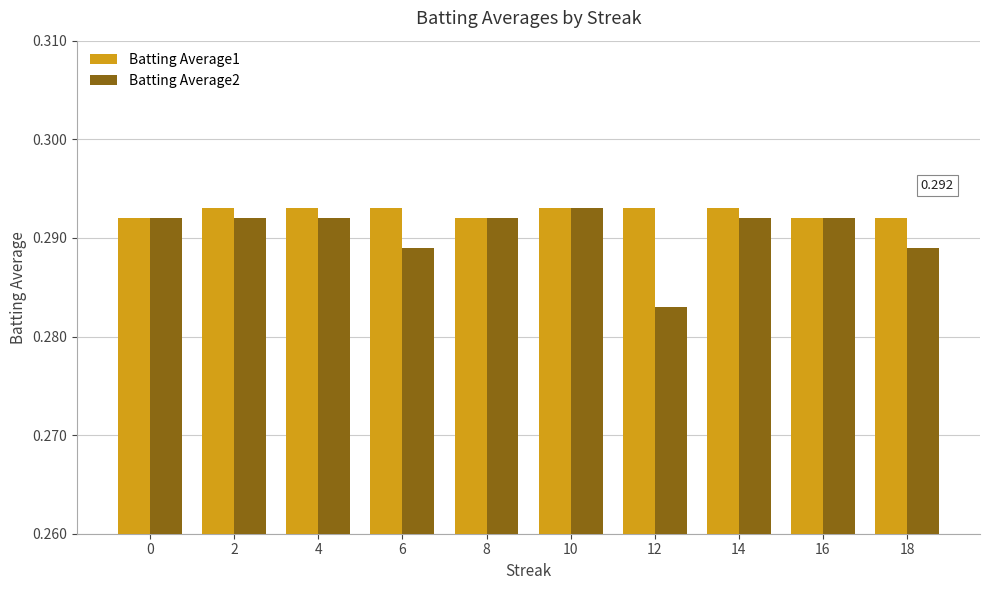

Reading right to left, list all the values displayed in this chart.

Batting Average1: 0.3	0.3	0.3	0.3	0.3	0.3	0.3	0.3	0.3	0.3
Batting Average2: 0.3	0.3	0.3	0.3	0.3	0.3	0.3	0.3	0.3	0.3